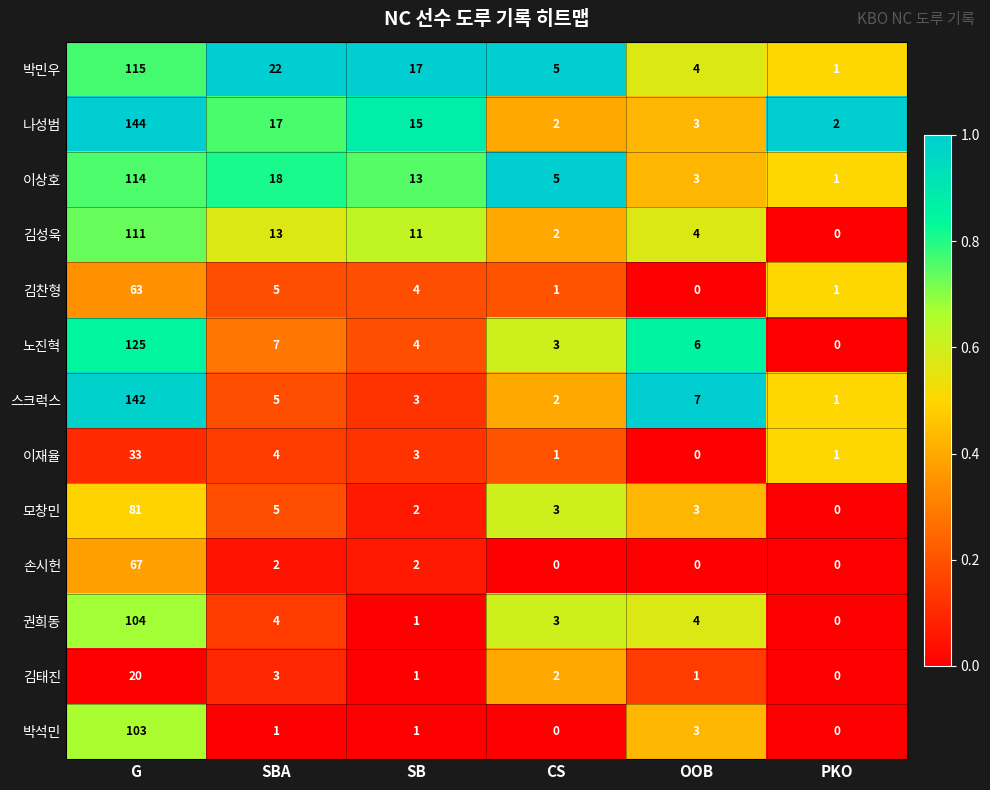

What is the spread (max minus min) of values at SBA?

21